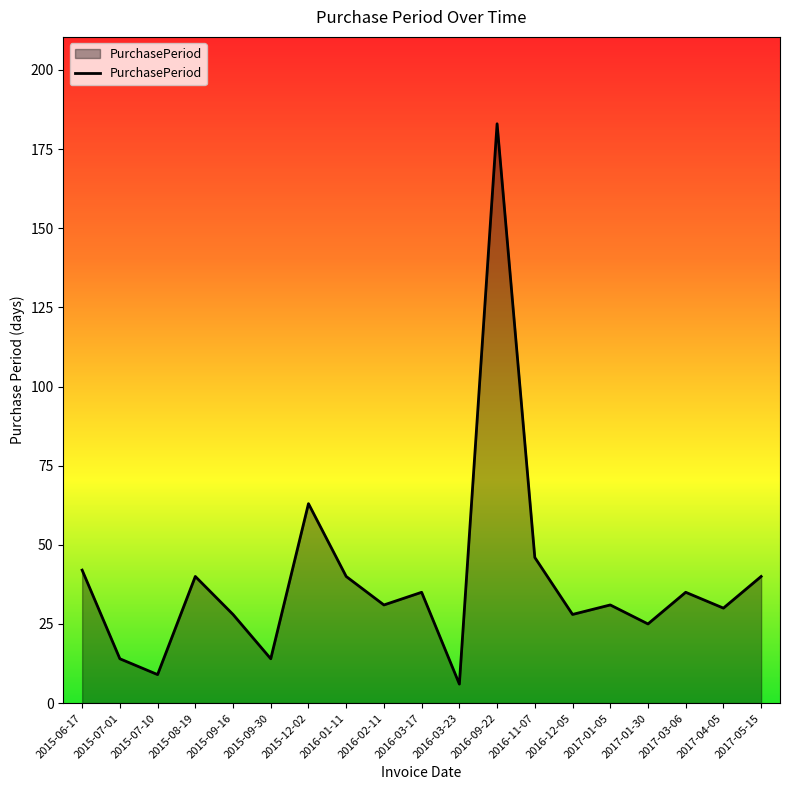

Reading left to right, what are all the values shown in this chart?

42	14	9	40	28	14	63	40	31	35	6	183	46	28	31	25	35	30	40